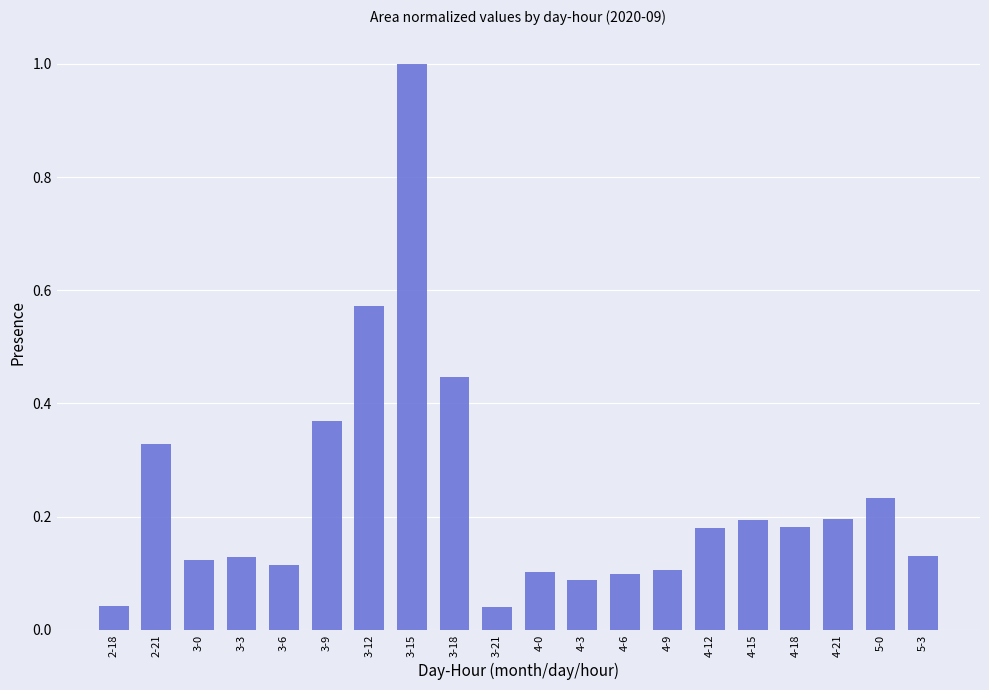

What is the sum of all values?

4.7